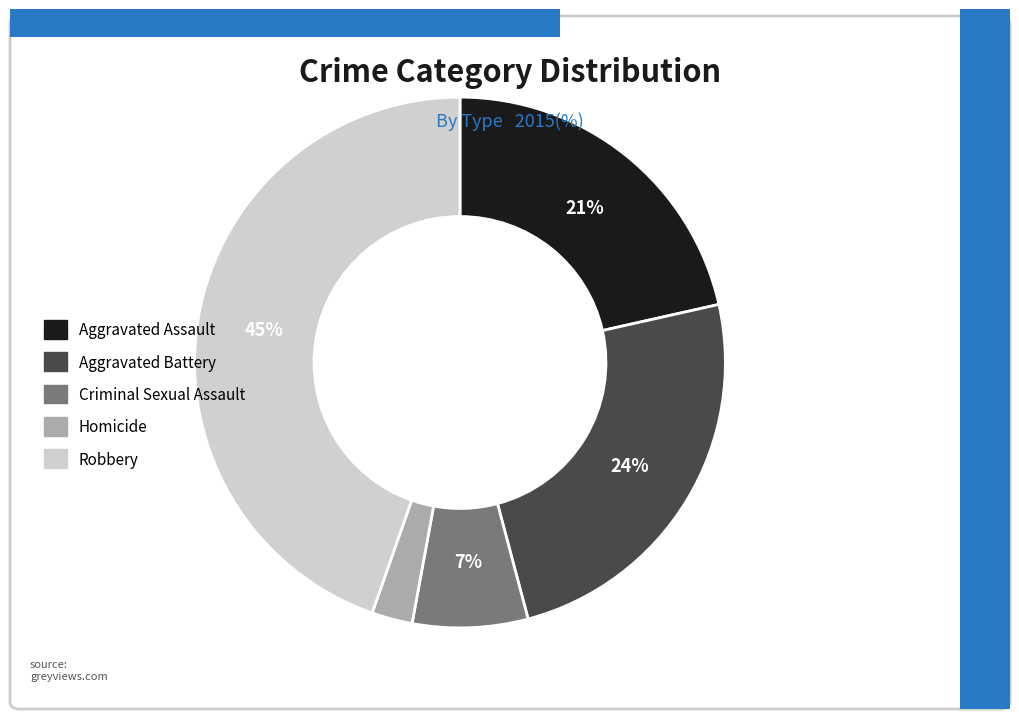

Which category has the smallest portion of the pie?

Homicide